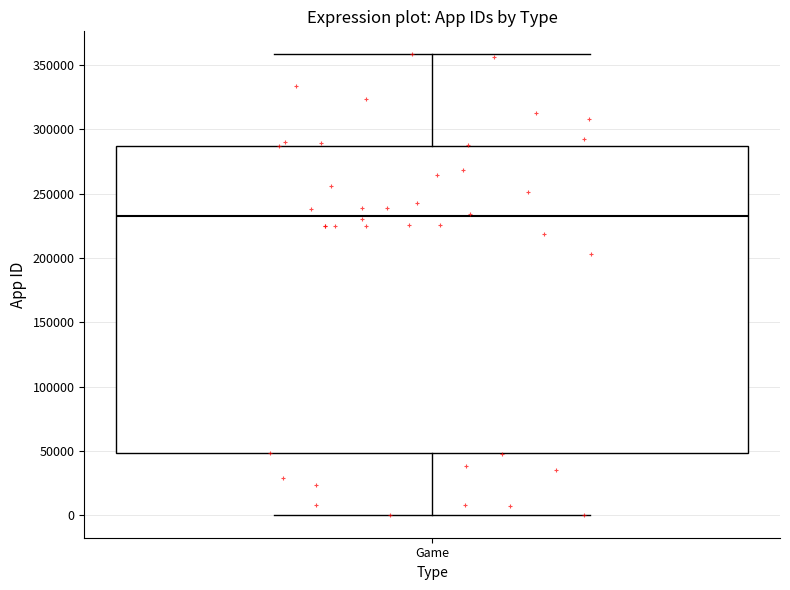

Read this box plot against the y-axis: the position of the median line, the range covered by the box, and the ends of both whiskers. The values are not printed on the chart, so give them approximately, as read against the axis.

median 230000, box 50000 to 285000, whiskers 0 to 360000